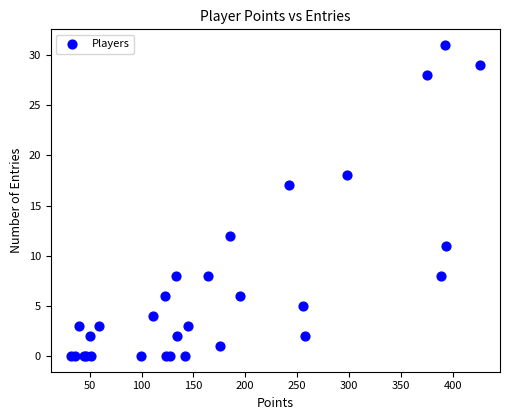

What Y value in the scatter plot is closest to 15?

17